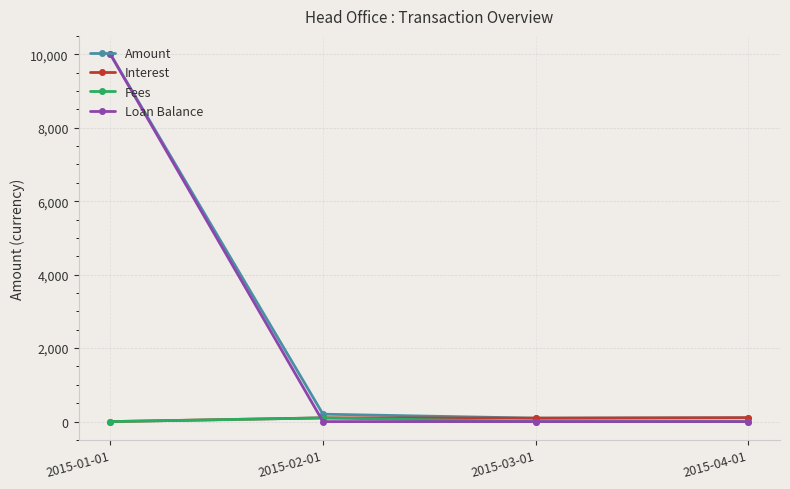

True or false: Amount has a value of 93.9 at 2015-03-01.

True